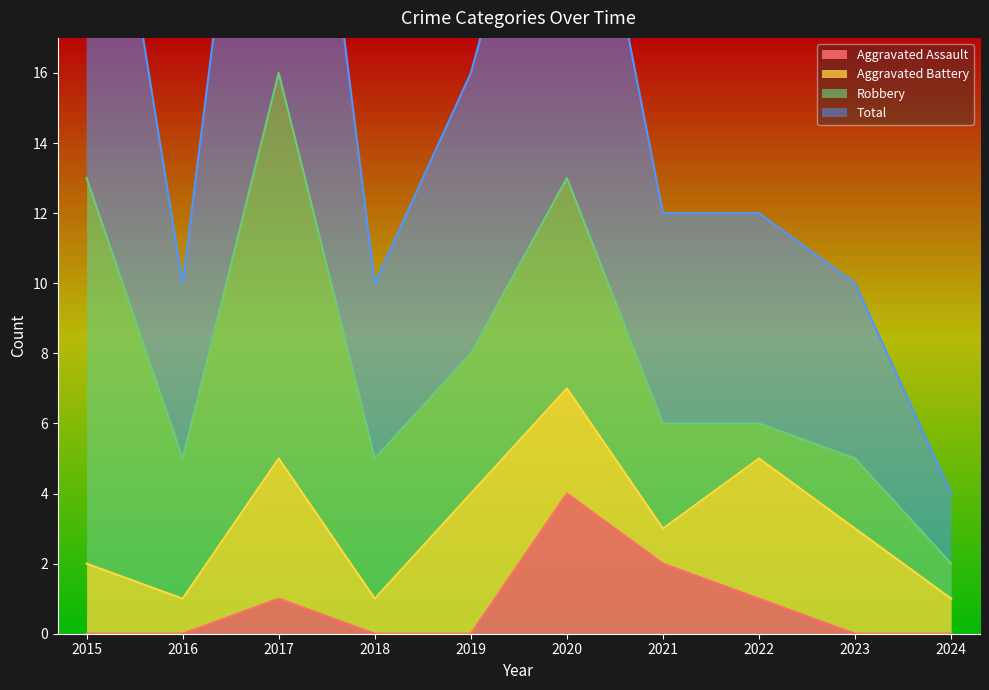

At how many categories does at least one series exceed 19?

3